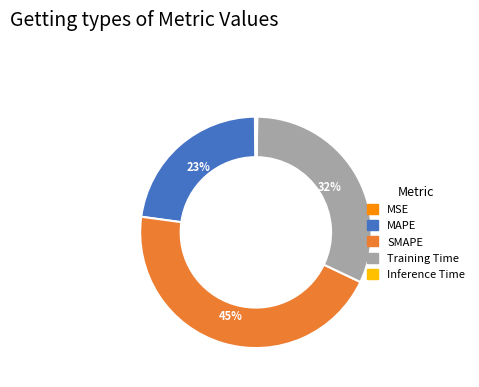

What is the ratio of the value at MAPE to the value at Training Time?

0.7